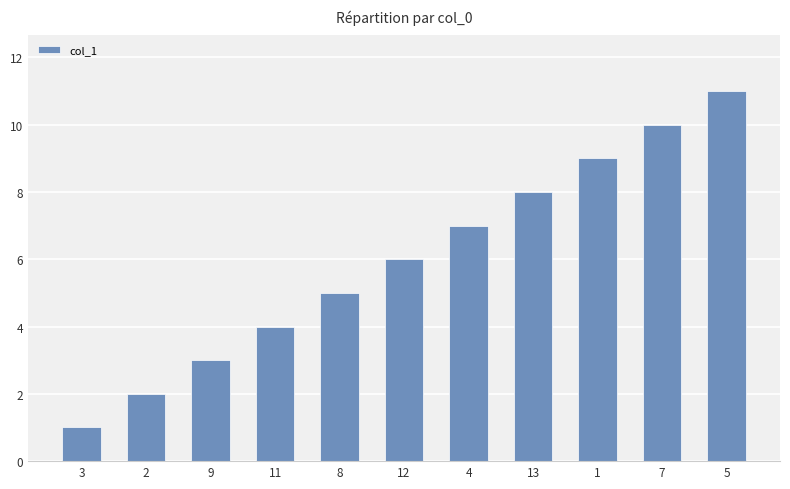

What position from the right is 9?

9